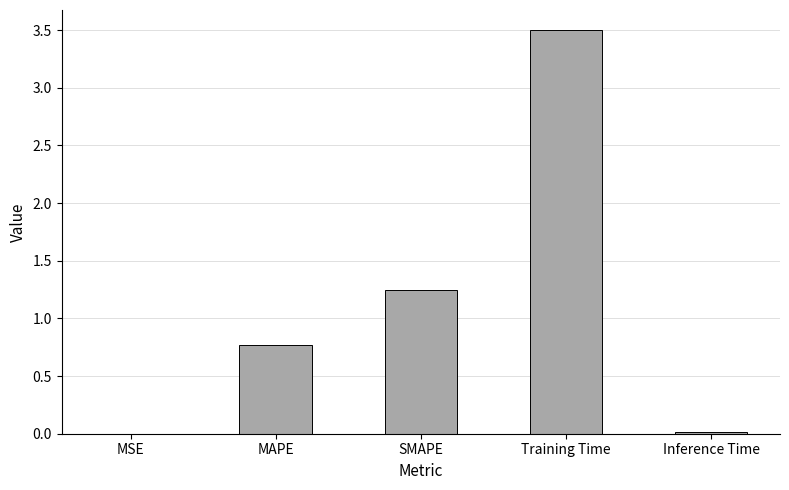

What is the sum of all values?

5.5